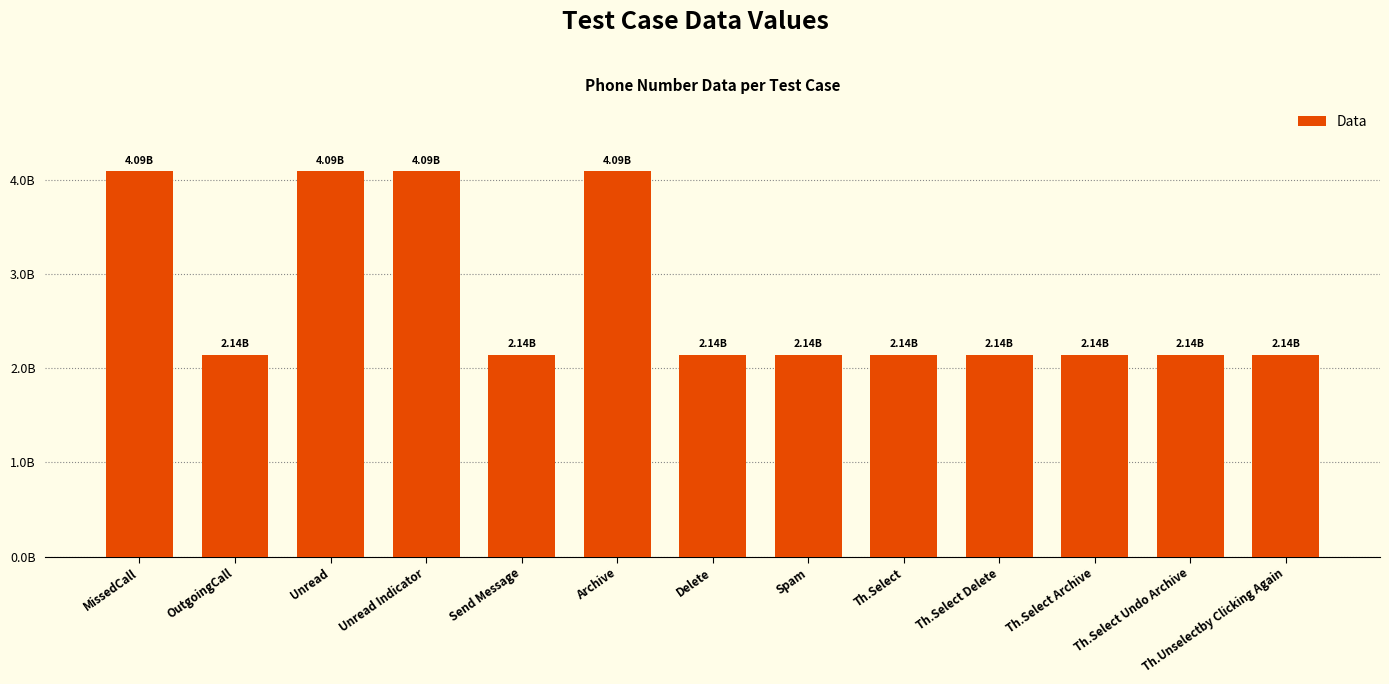

Does the chart contain any negative values?

No